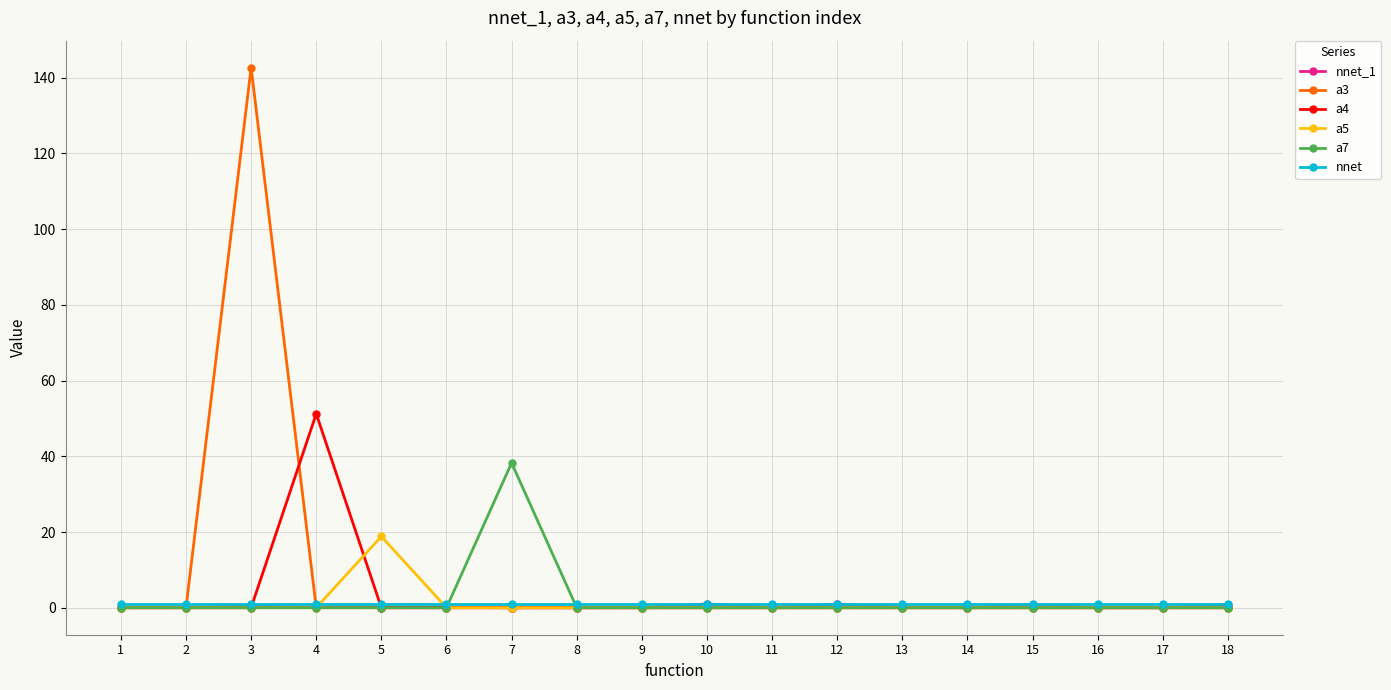

At which category is the sum across all series the highest?

3